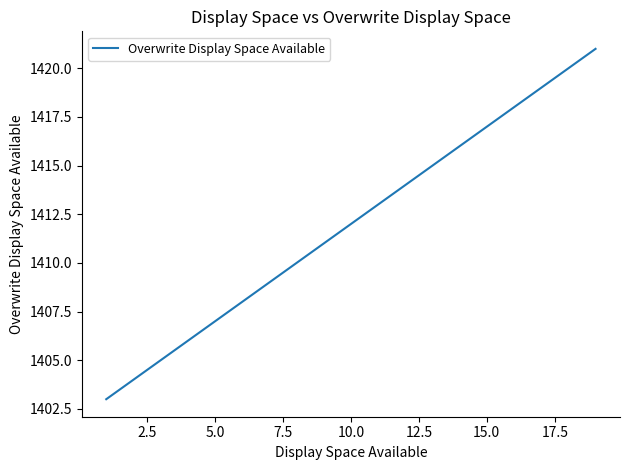

What is the difference between the maximum and minimum values?

18